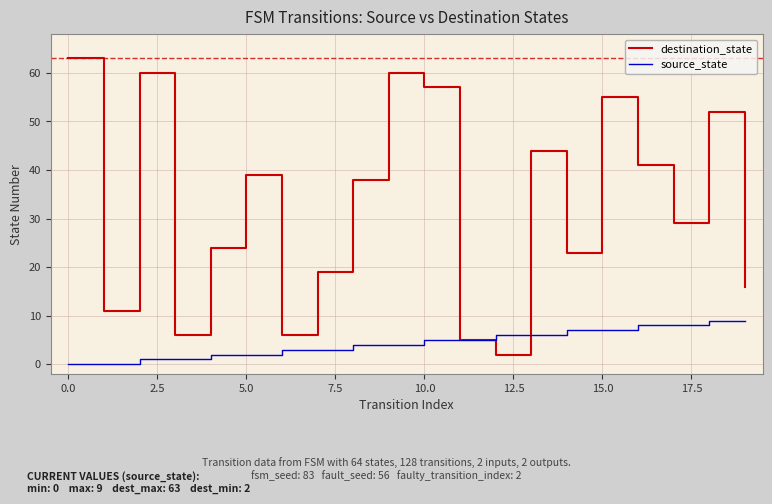

What is the maximum value for destination_state?

63